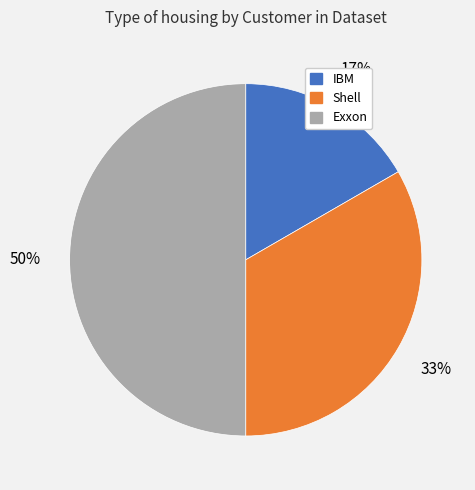

Rank the categories by value from highest to lowest.

Exxon, Shell, IBM